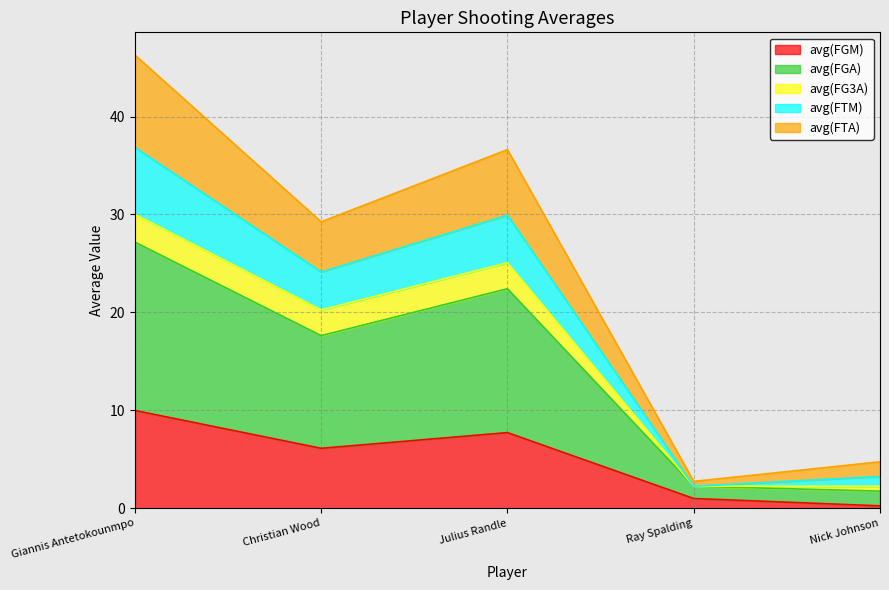

True or false: avg(FTM) and avg(FGA) cross at least once.

False